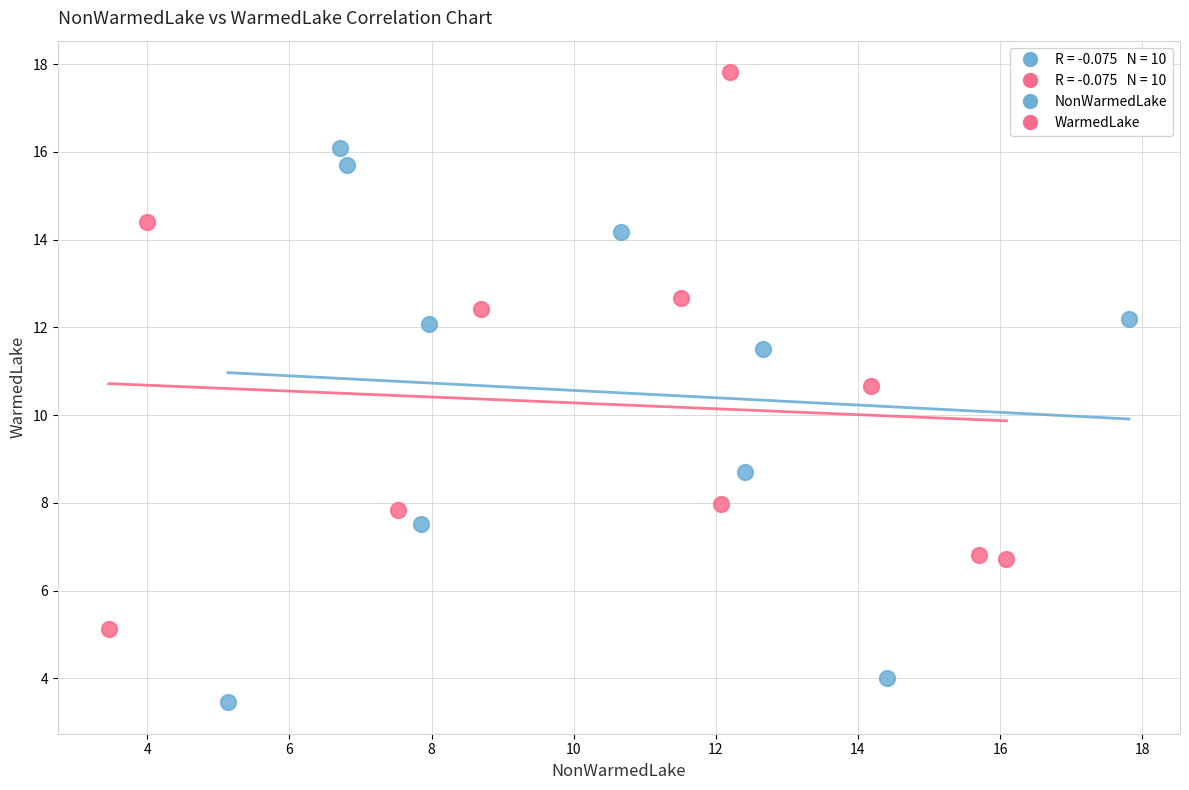

Which series contains the lowest Y value?

NonWarmedLake